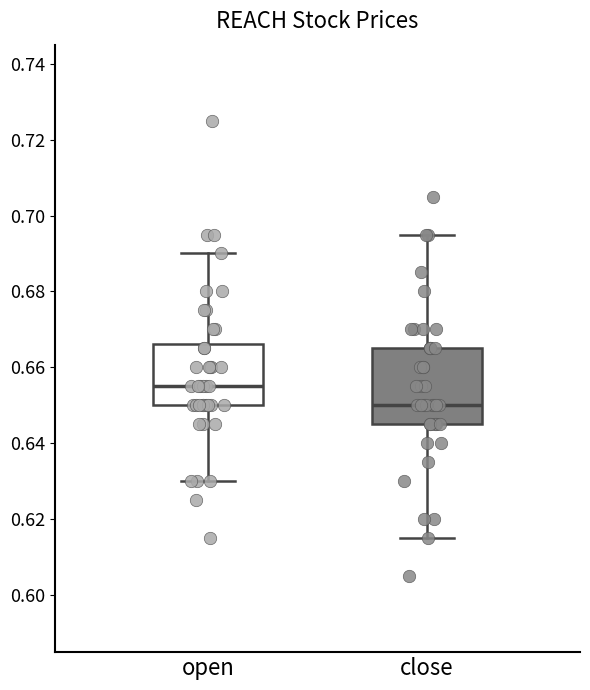

Where does the upper whisker of the box for open end on the y-axis? The values are not printed on the chart, so give them approximately, as read against the axis.

0.690